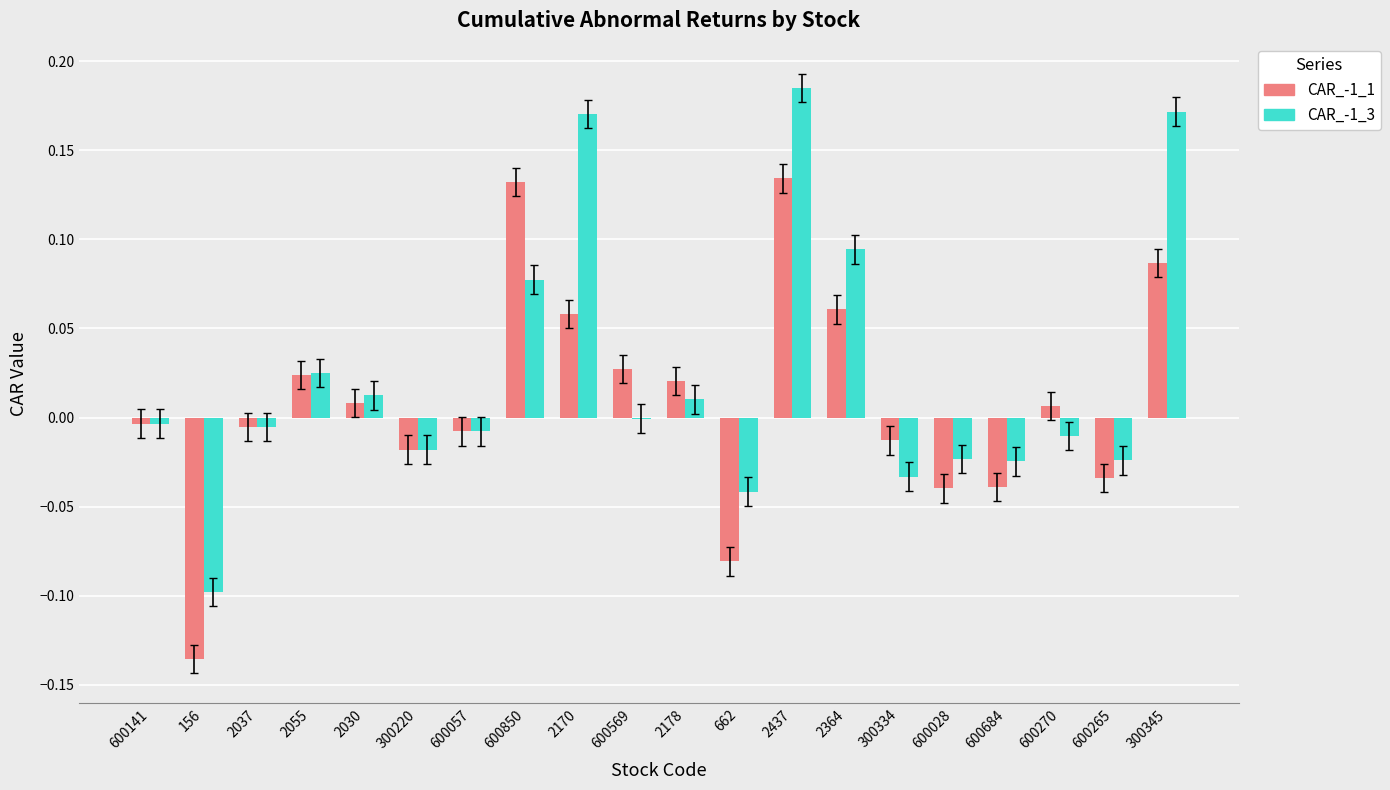

What are all the series names shown in the legend?

CAR_-1_1, CAR_-1_3